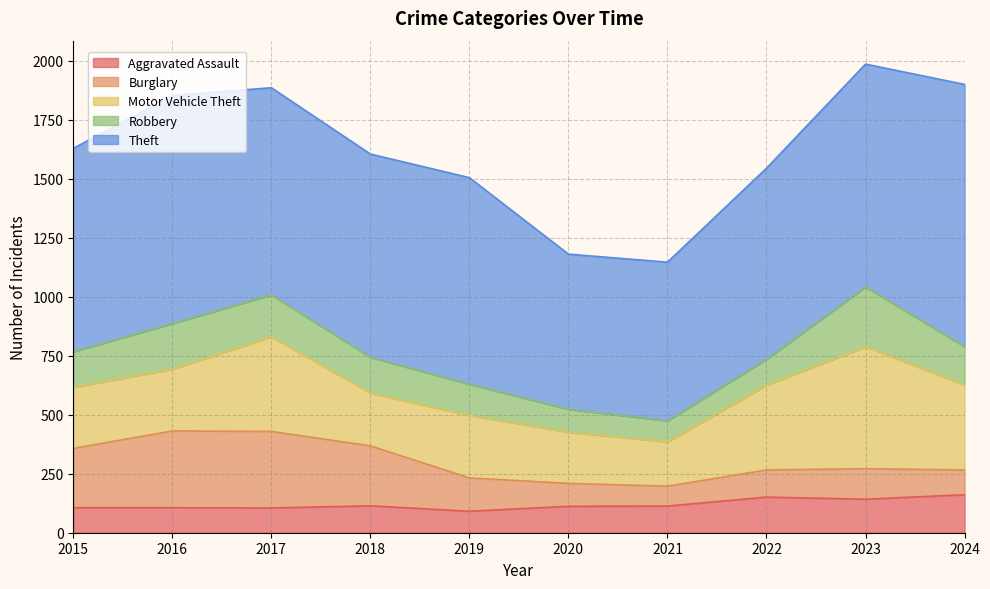

Which category has the highest value in the Motor Vehicle Theft series?

2023